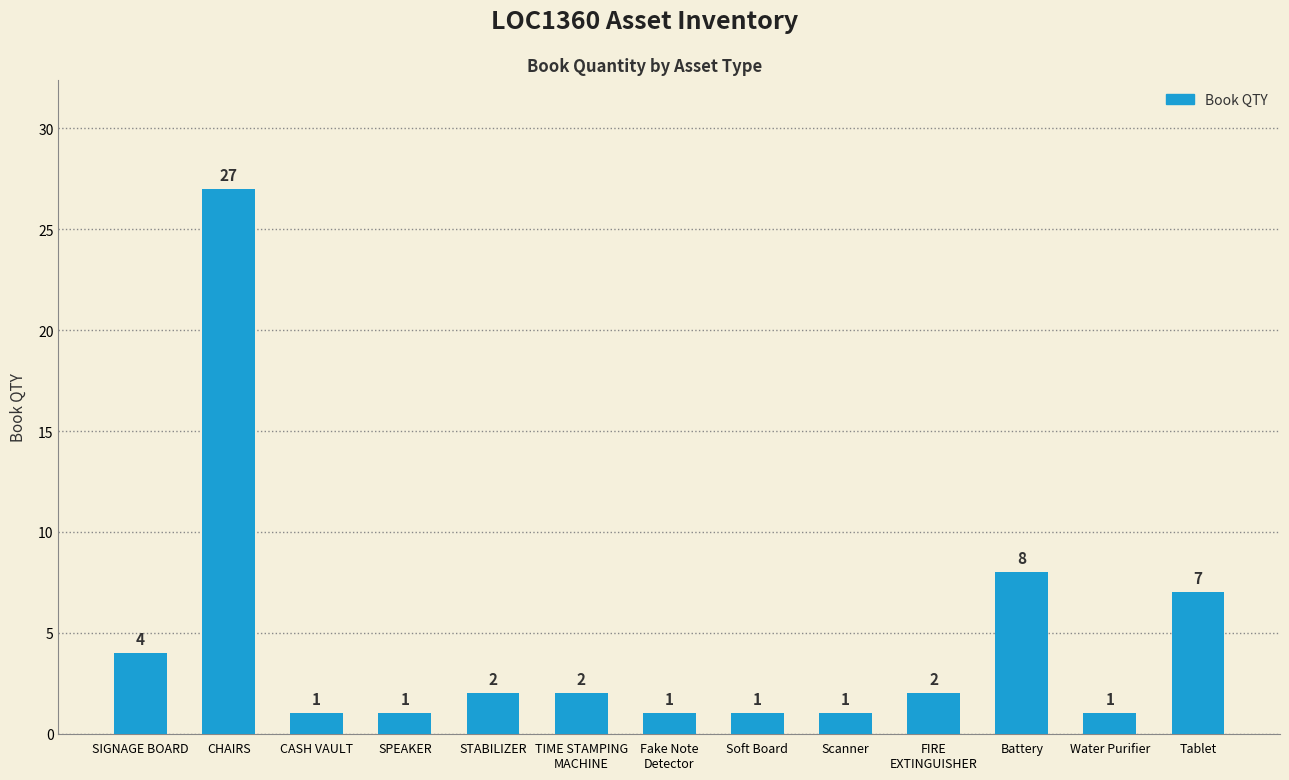

What is the greatest value displayed?

27